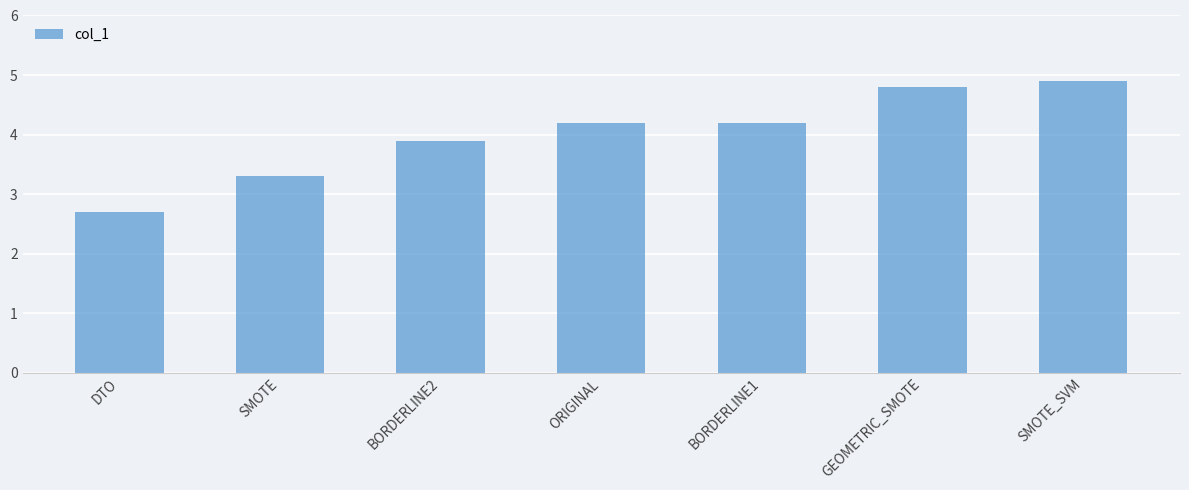

What is the label of the 3rd bar from the left?

BORDERLINE2